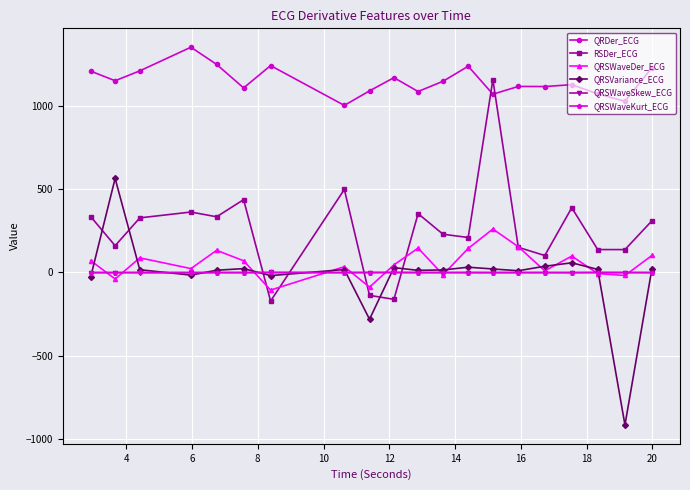

Which series has the largest range (max minus min)?

QRSVariance_ECG